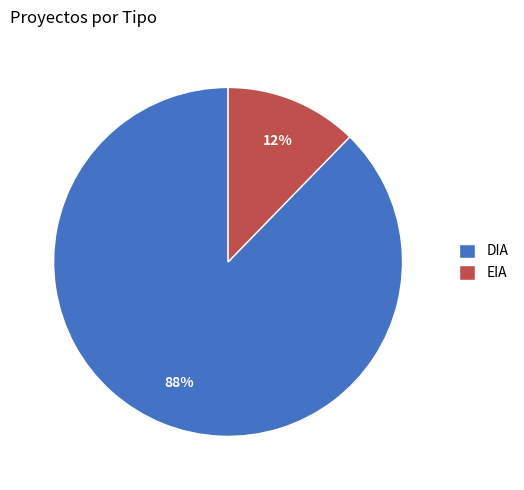

True or false: EIA accounts for 12% of the total.

True